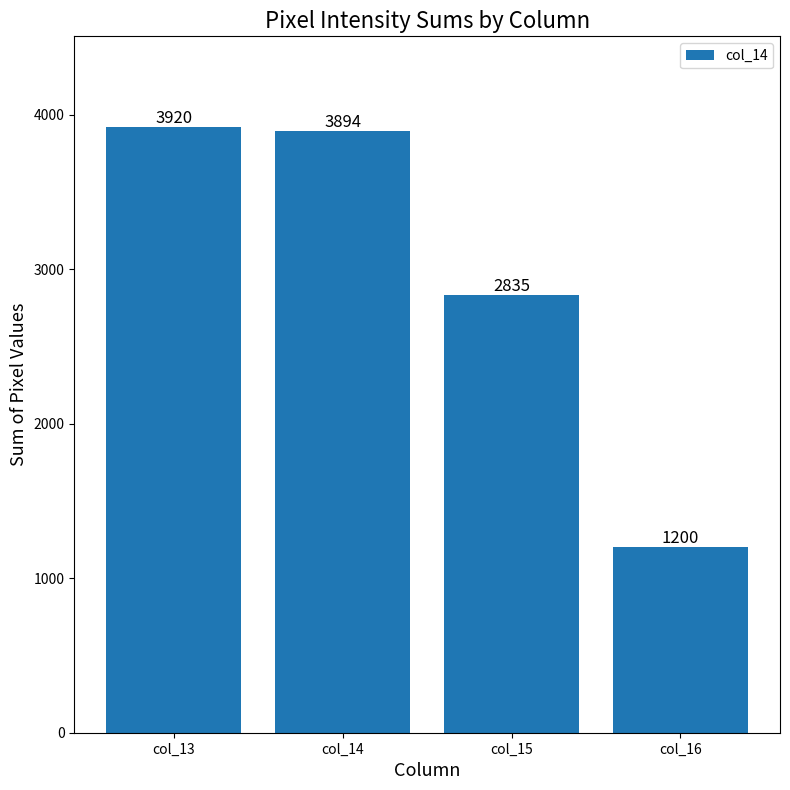

What is the difference between the values at col_14 and col_13?

26